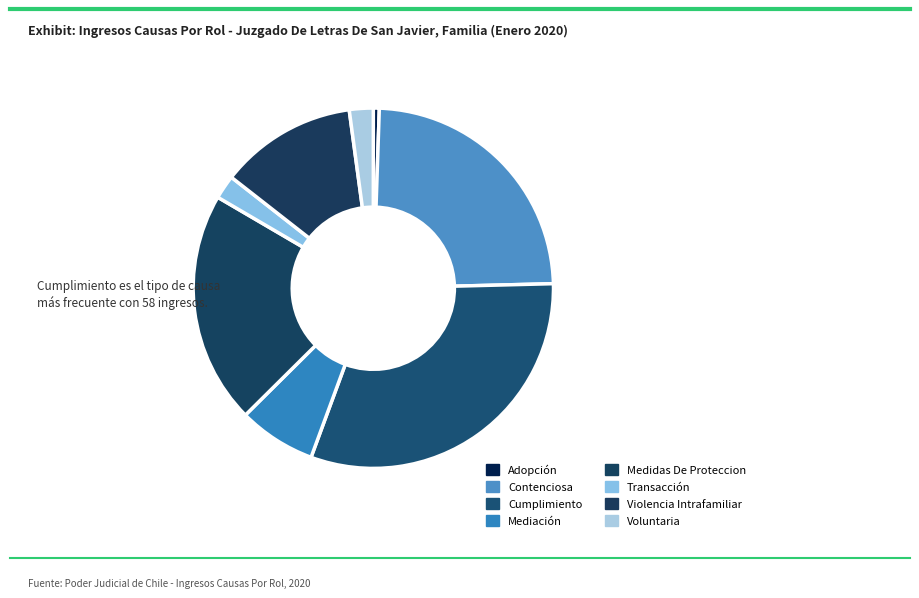

To the nearest percent, what is the average slice percentage?

12%